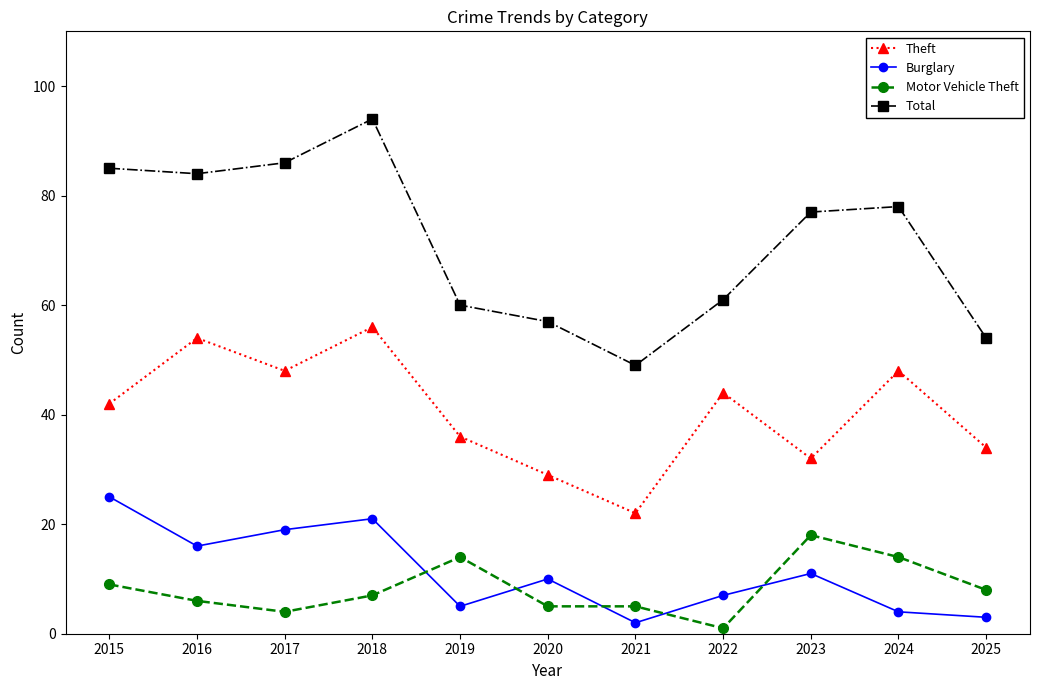

True or false: Burglary and Theft intersect in this chart.

False